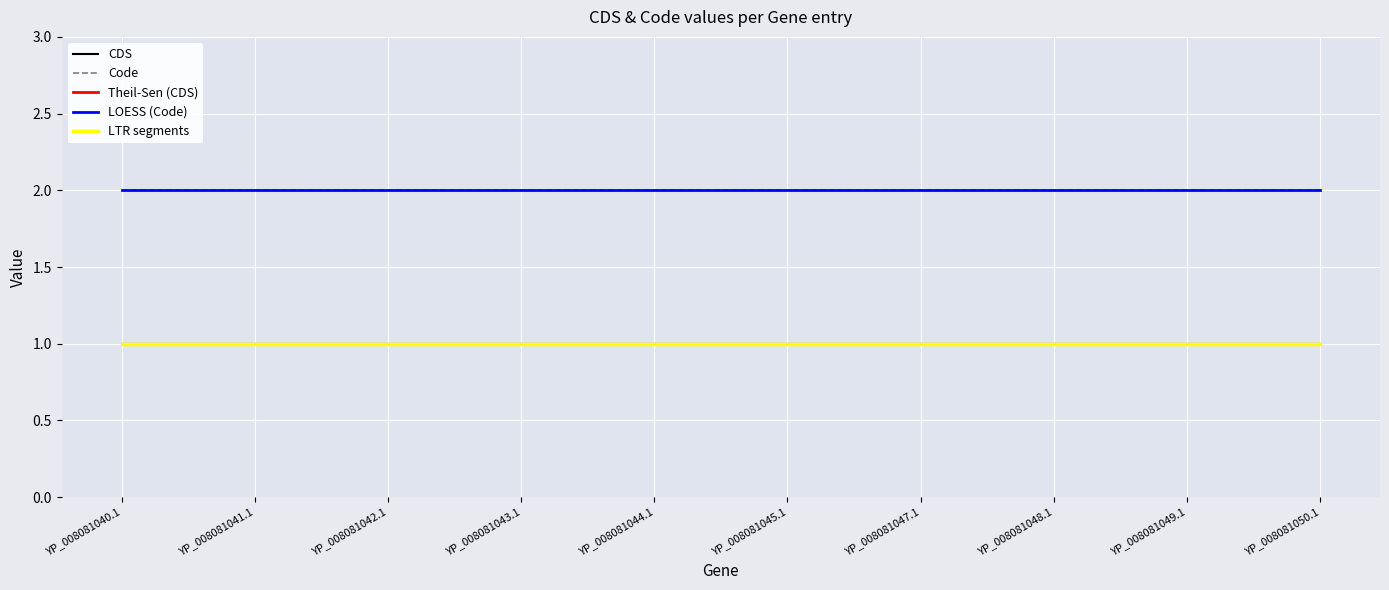

Does the chart have visible grid lines?

Yes